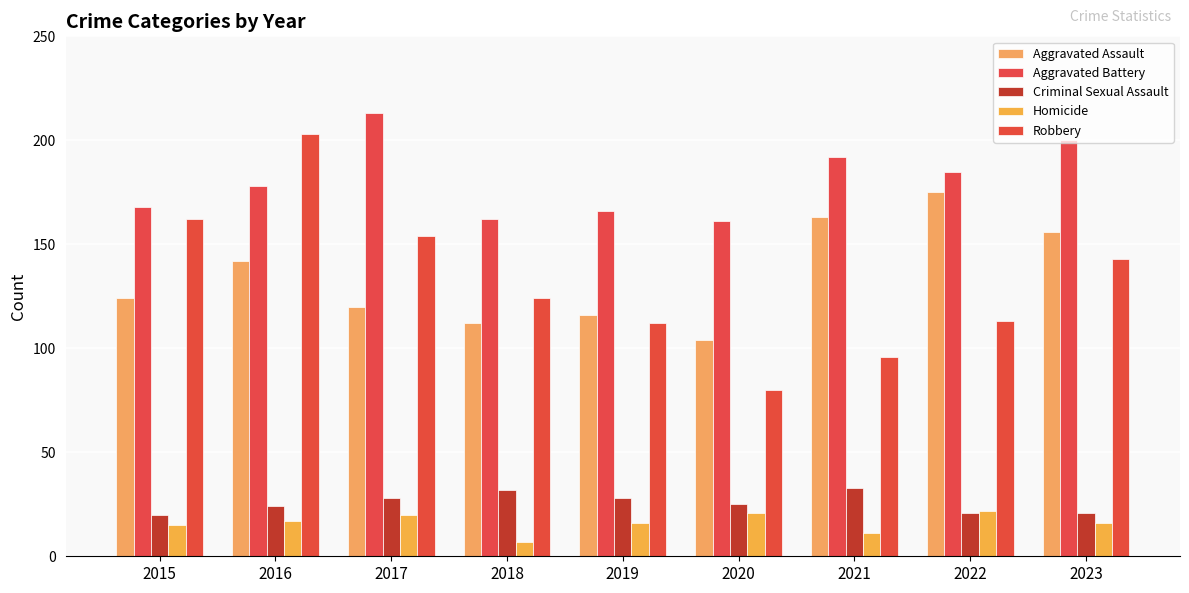

What is the value of the Homicide bar at the 8th from the left?

22